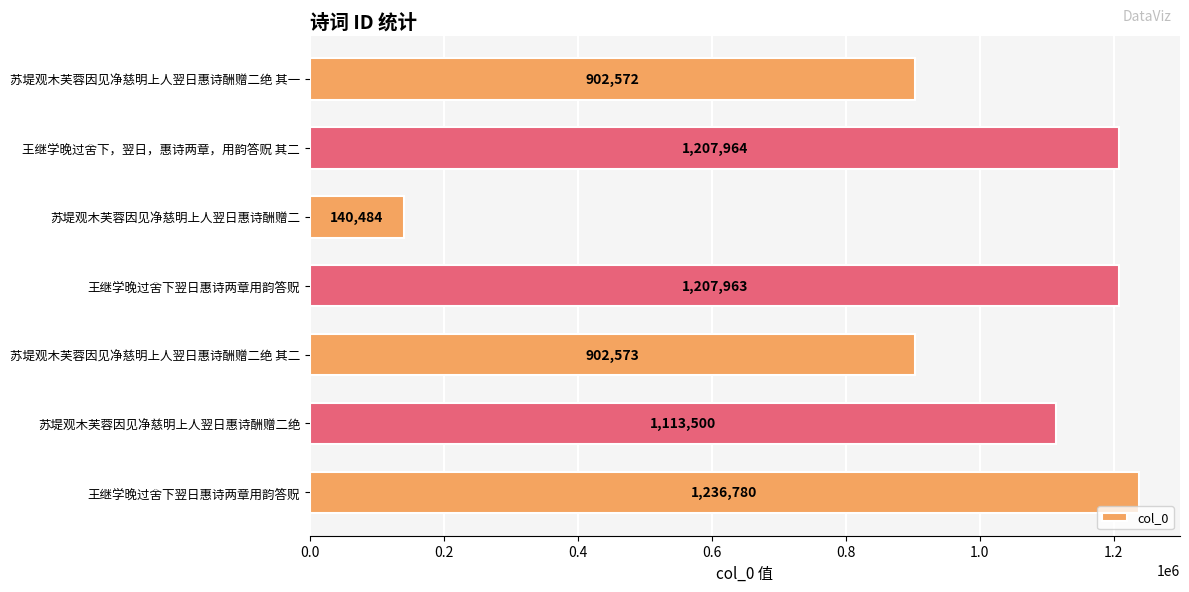

How many bars are there in total?

7